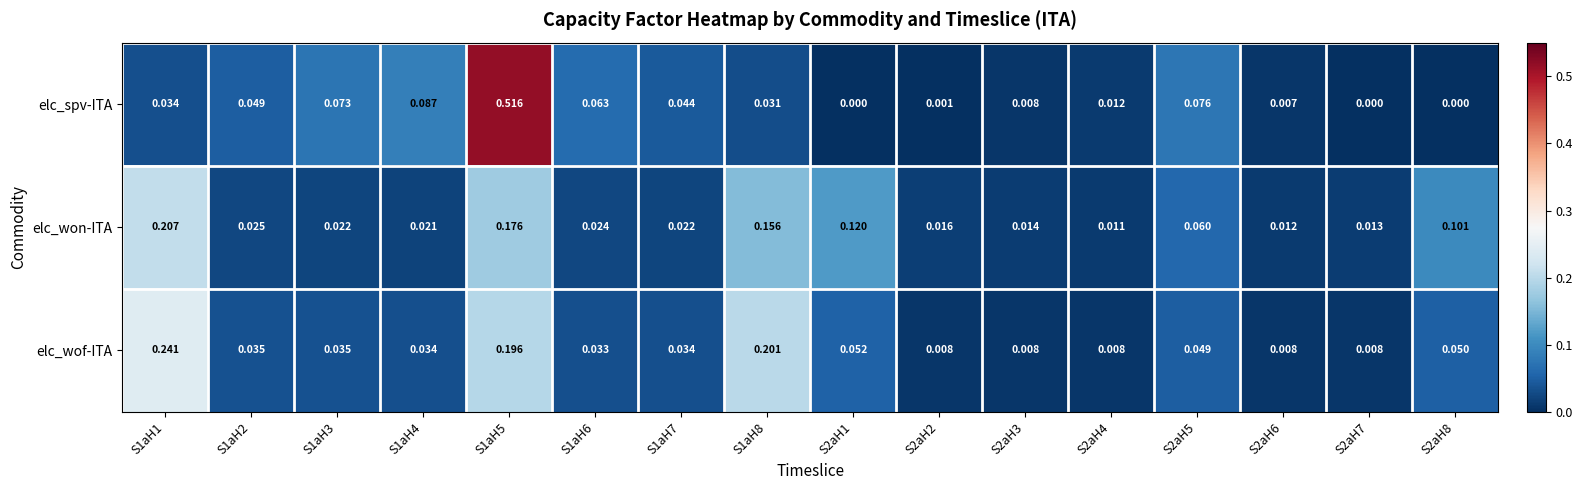

Is the value of elc_won-ITA at S2aH2 greater than the value of elc_wof-ITA at S1aH3?

No